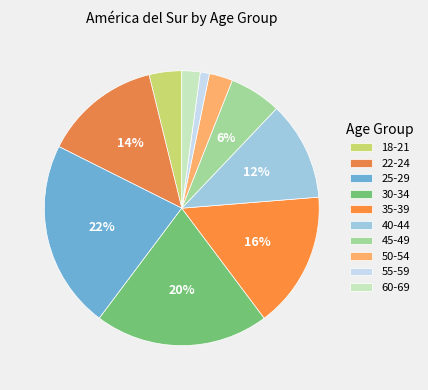

Rank the categories by value from highest to lowest.

25-29, 30-34, 35-39, 22-24, 40-44, 45-49, 18-21, 50-54, 60-69, 55-59